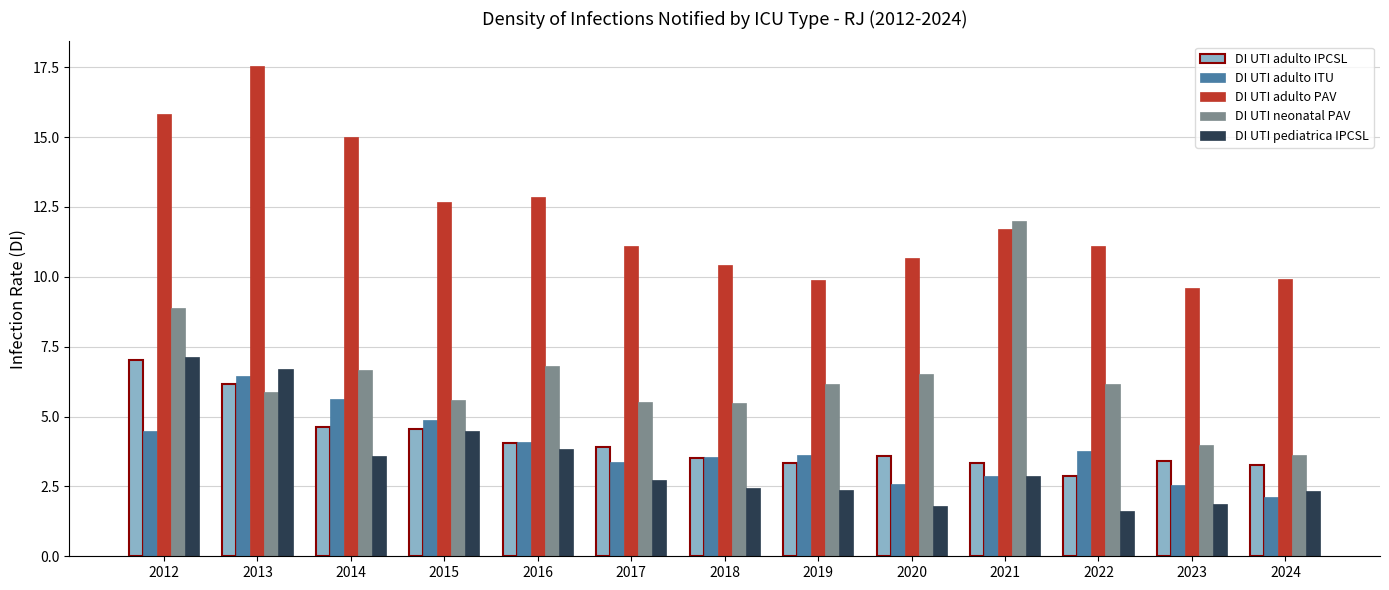

What are all the series names shown in the legend?

DI UTI adulto IPCSL, DI UTI adulto ITU, DI UTI adulto PAV, DI UTI neonatal PAV, DI UTI pediatrica IPCSL